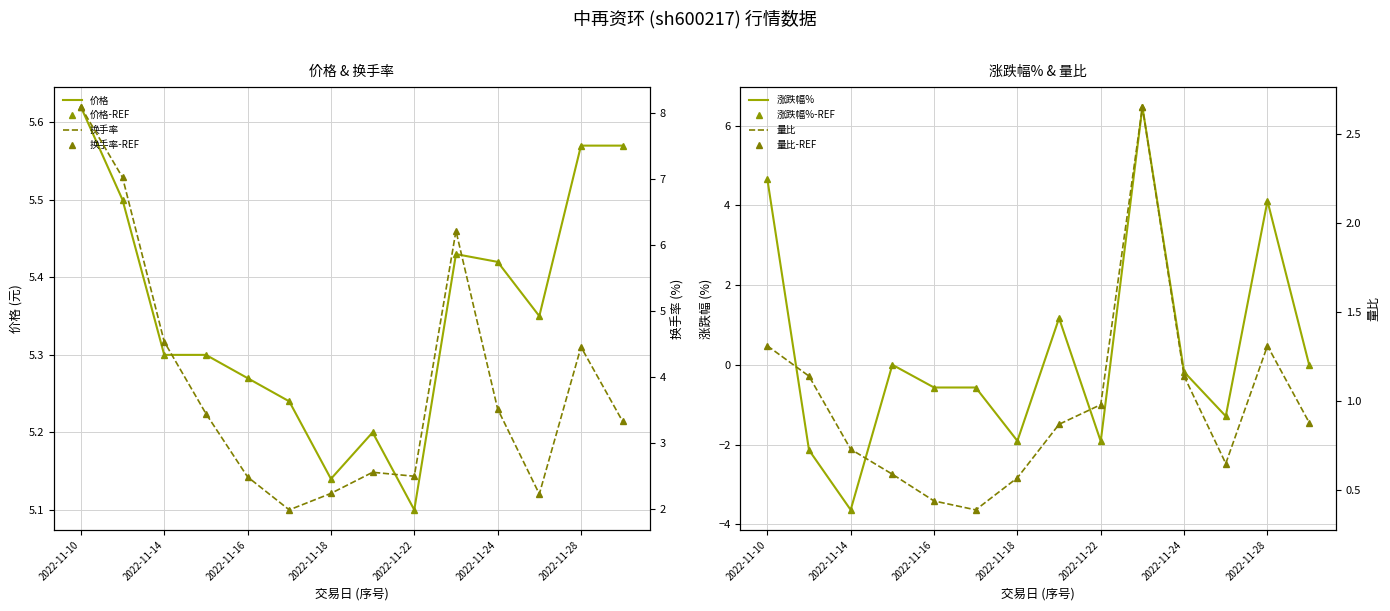

The 换手率 series shows 3.4 at 2022-11-15. True or false?

True